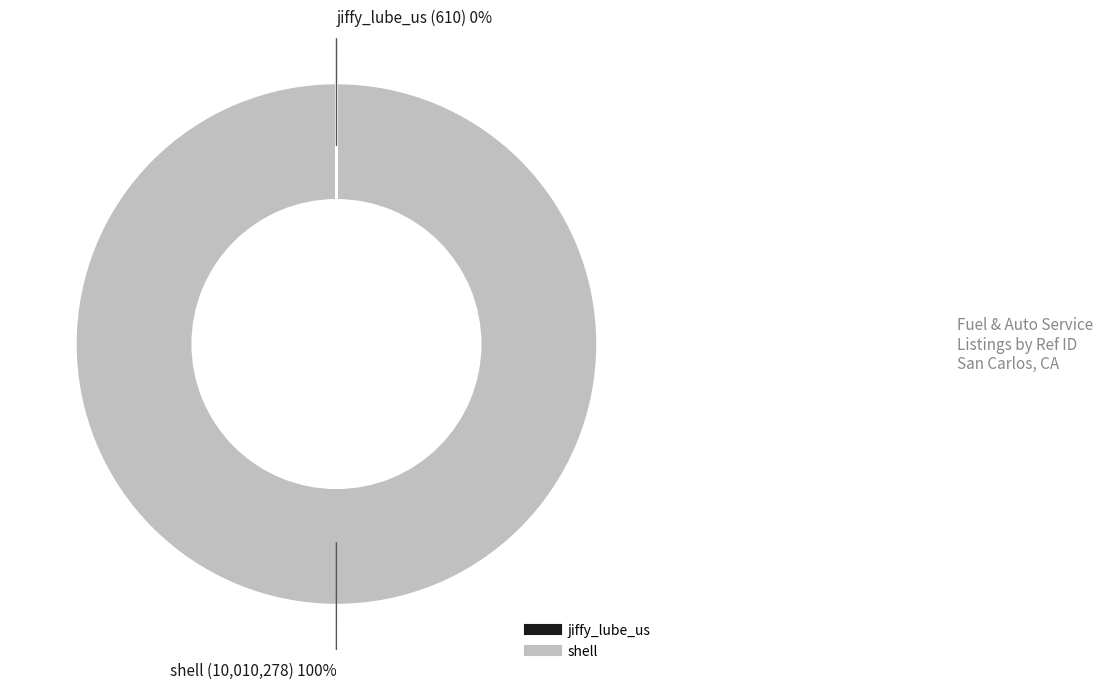

To the nearest percent, what is the average slice percentage?

50%